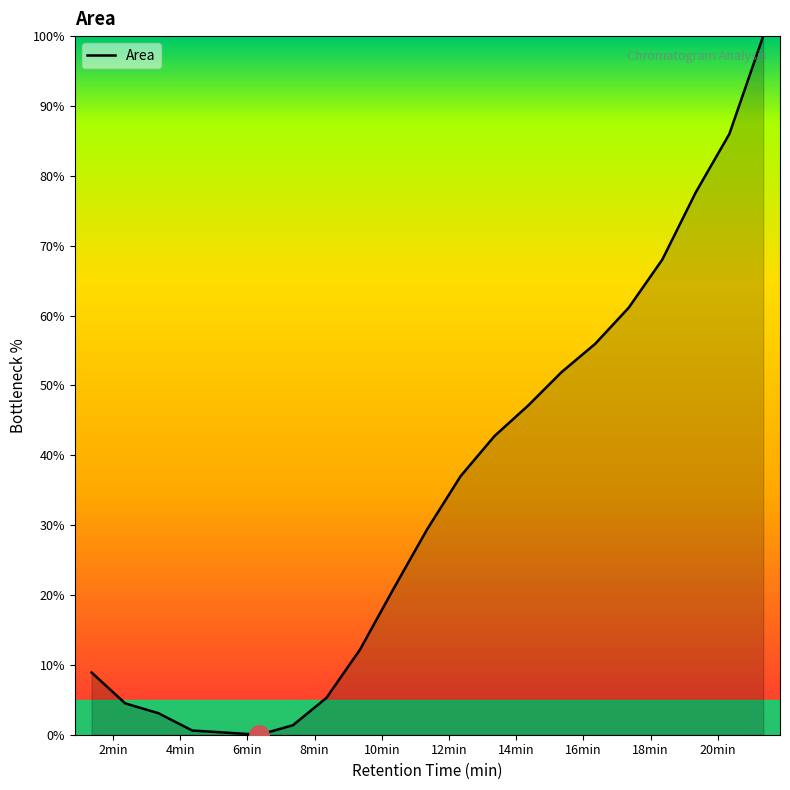

What is the greatest value displayed?

100.0